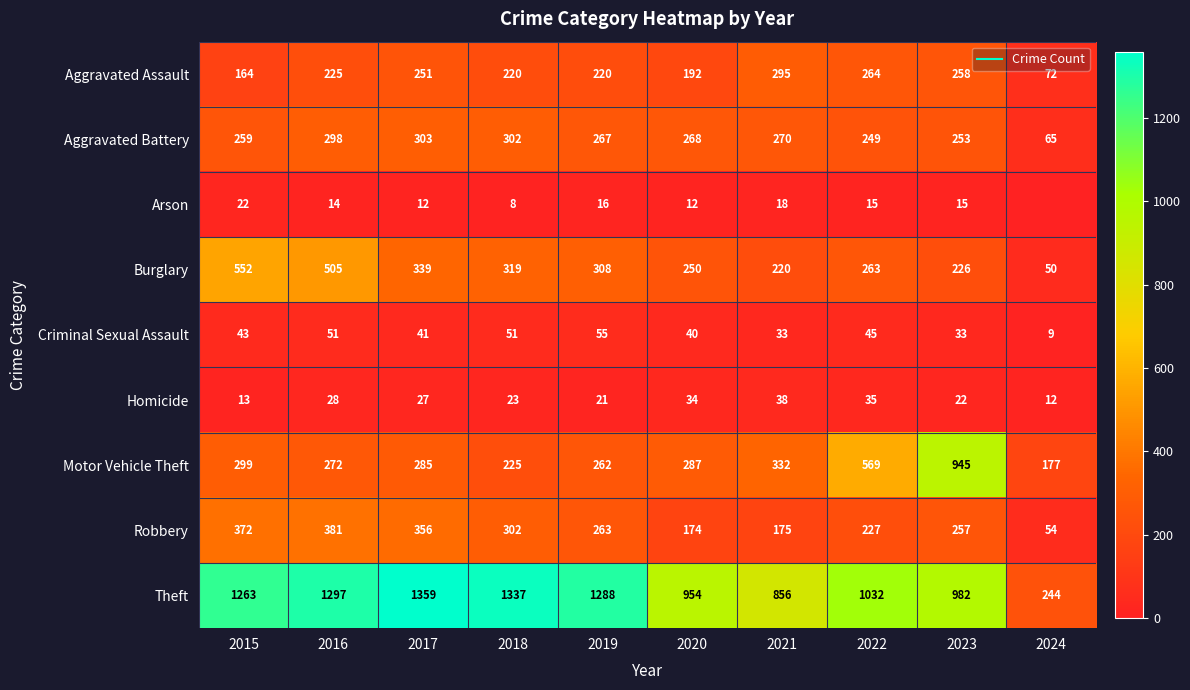

Which category has the highest value across all series?

2017